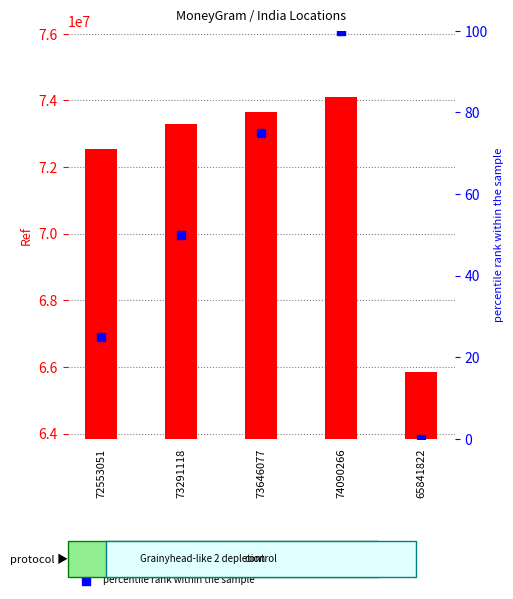

Which series has the largest total across all categories?

Ref